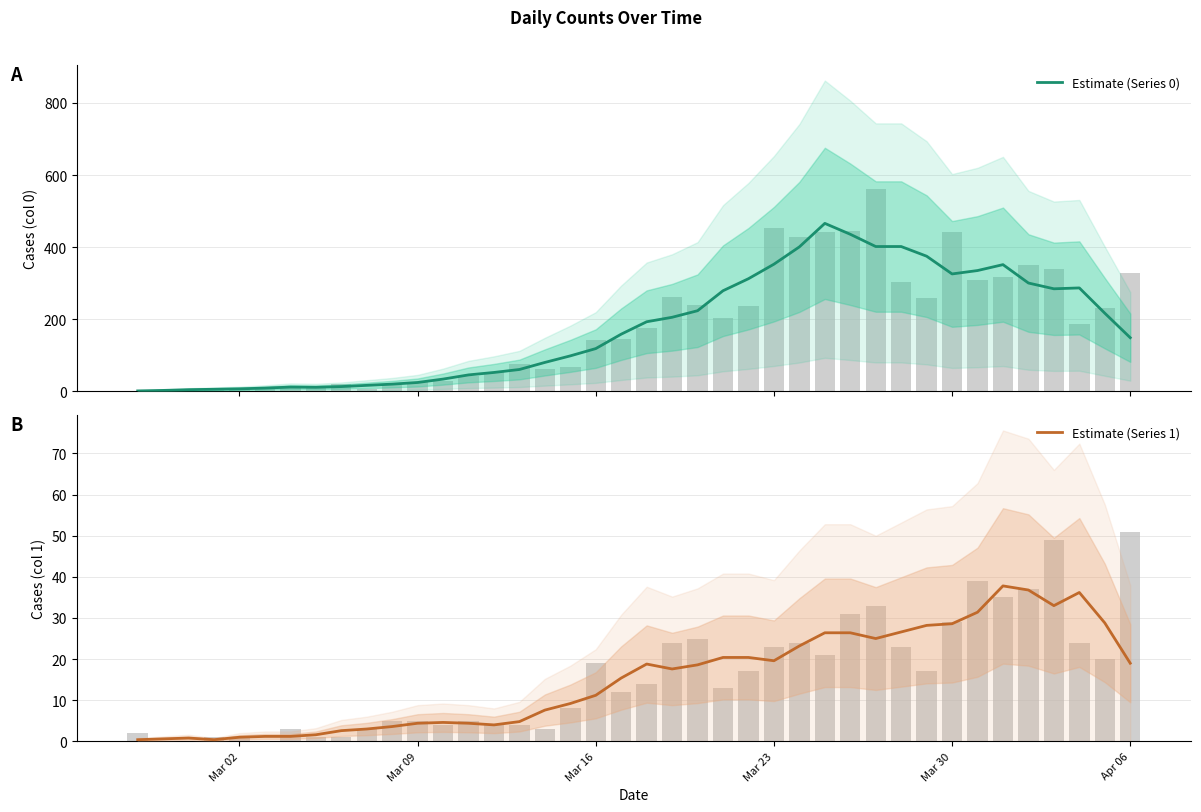

What is the value of the Estimate (Series 1) bar at the 23rd from the left?

18.6